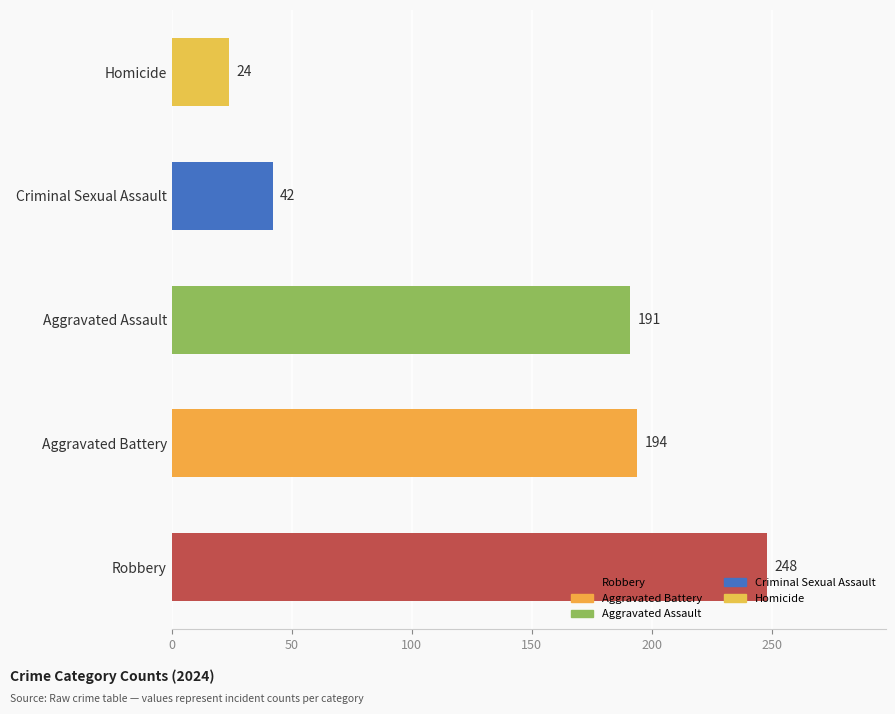

Which has a higher value, Aggravated Assault or Homicide?

Aggravated Assault